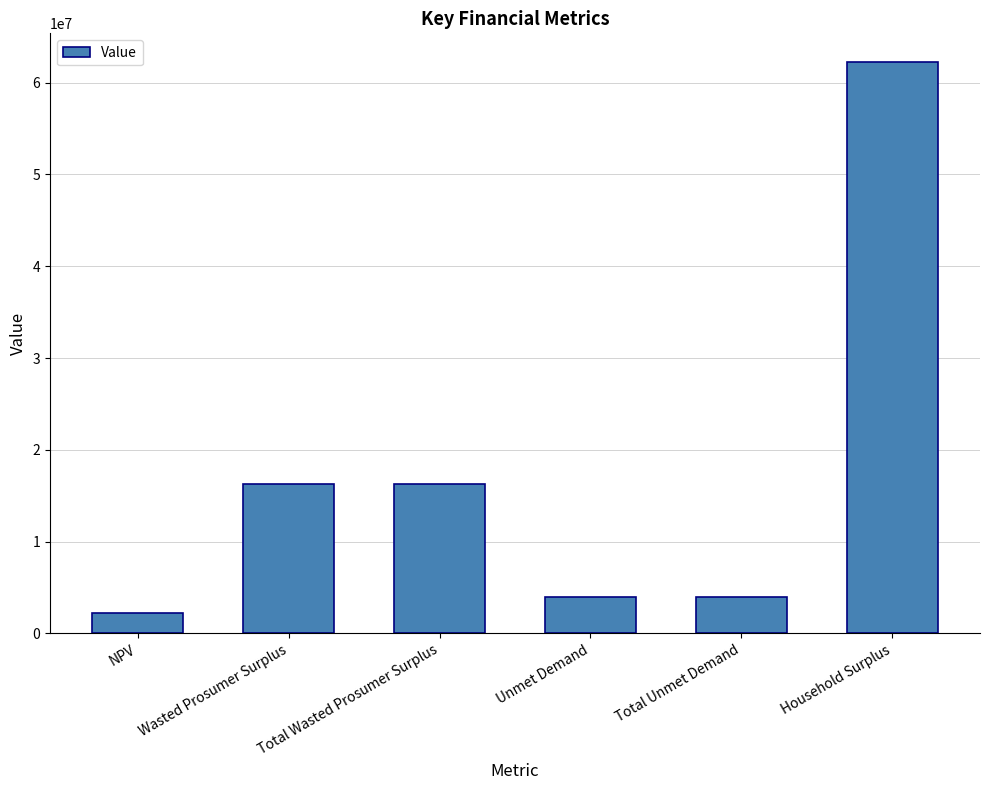

Reading left to right, list all the values displayed in this chart.

2225937.3	16332525.7	16332525.7	4010446.9	4010446.9	62258163.4